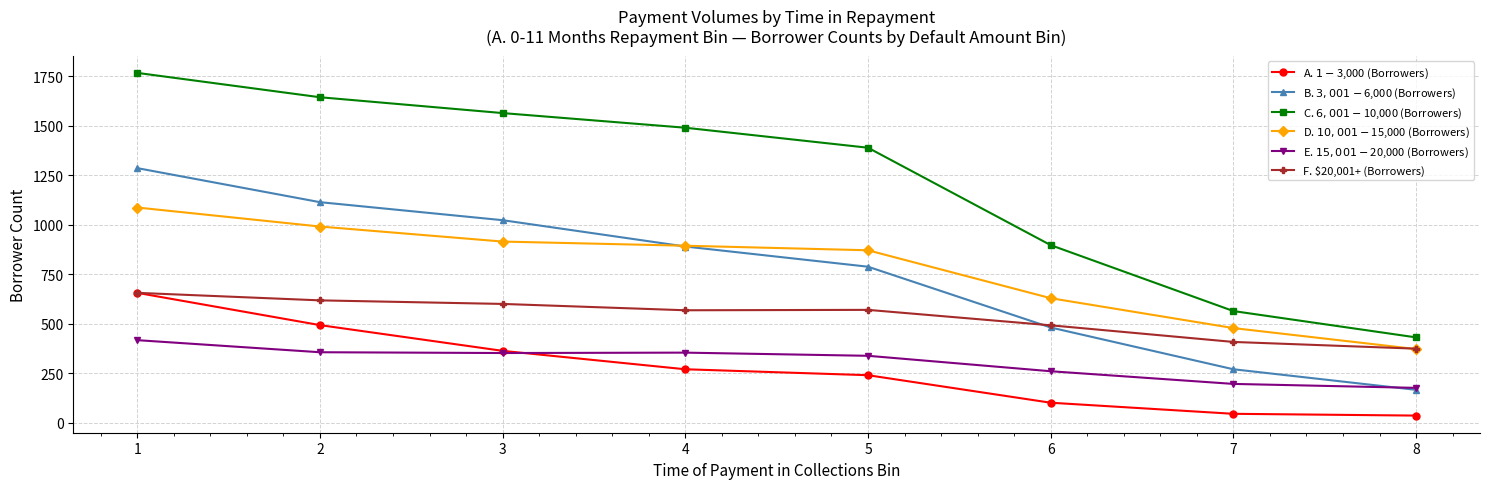

What is the difference between the maximum and minimum values in the A. $1-$3,000 (Borrowers) series?

620